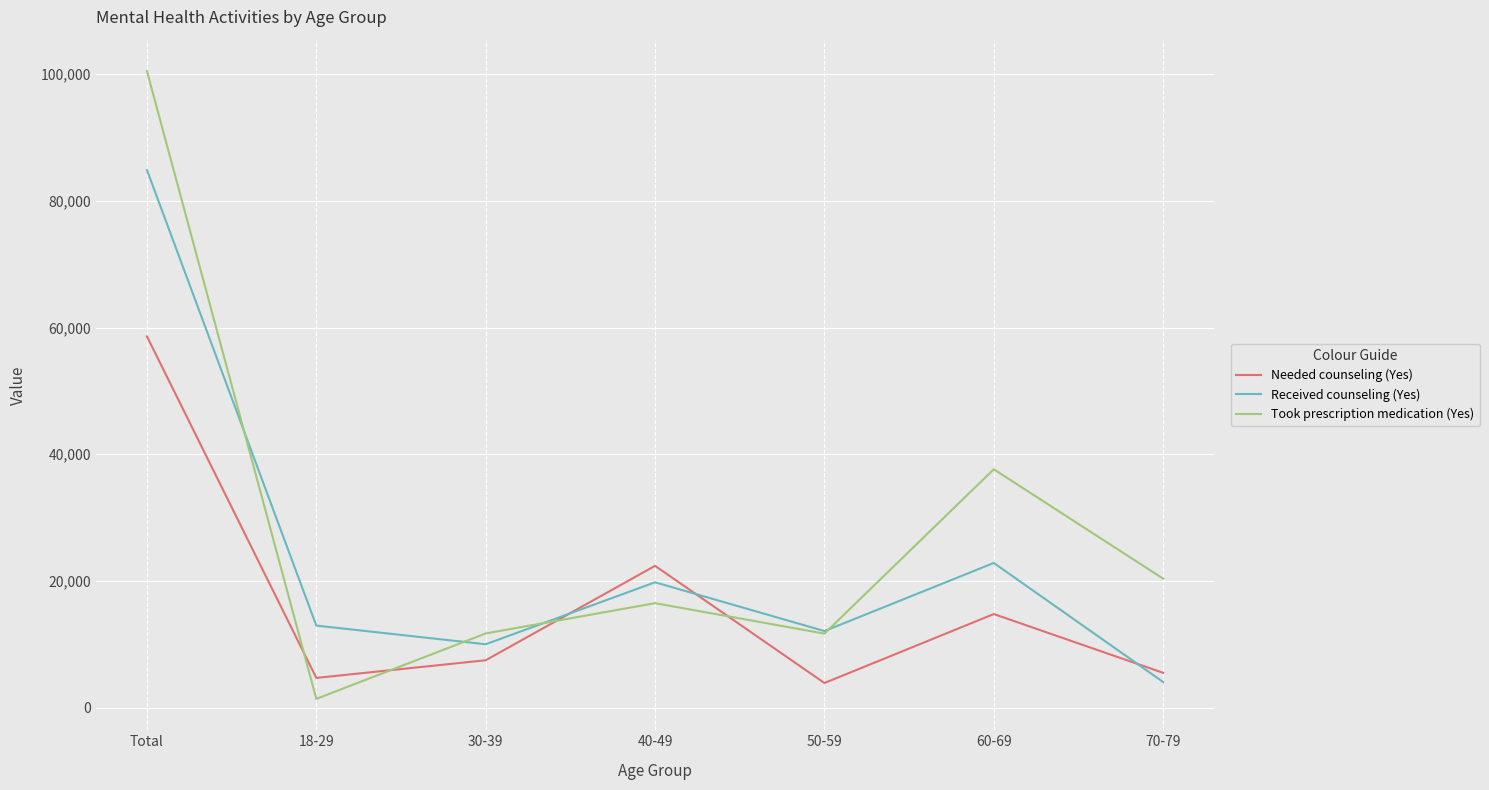

List the series in order of their peak value, highest first.

Took prescription medication (Yes), Received counseling (Yes), Needed counseling (Yes)